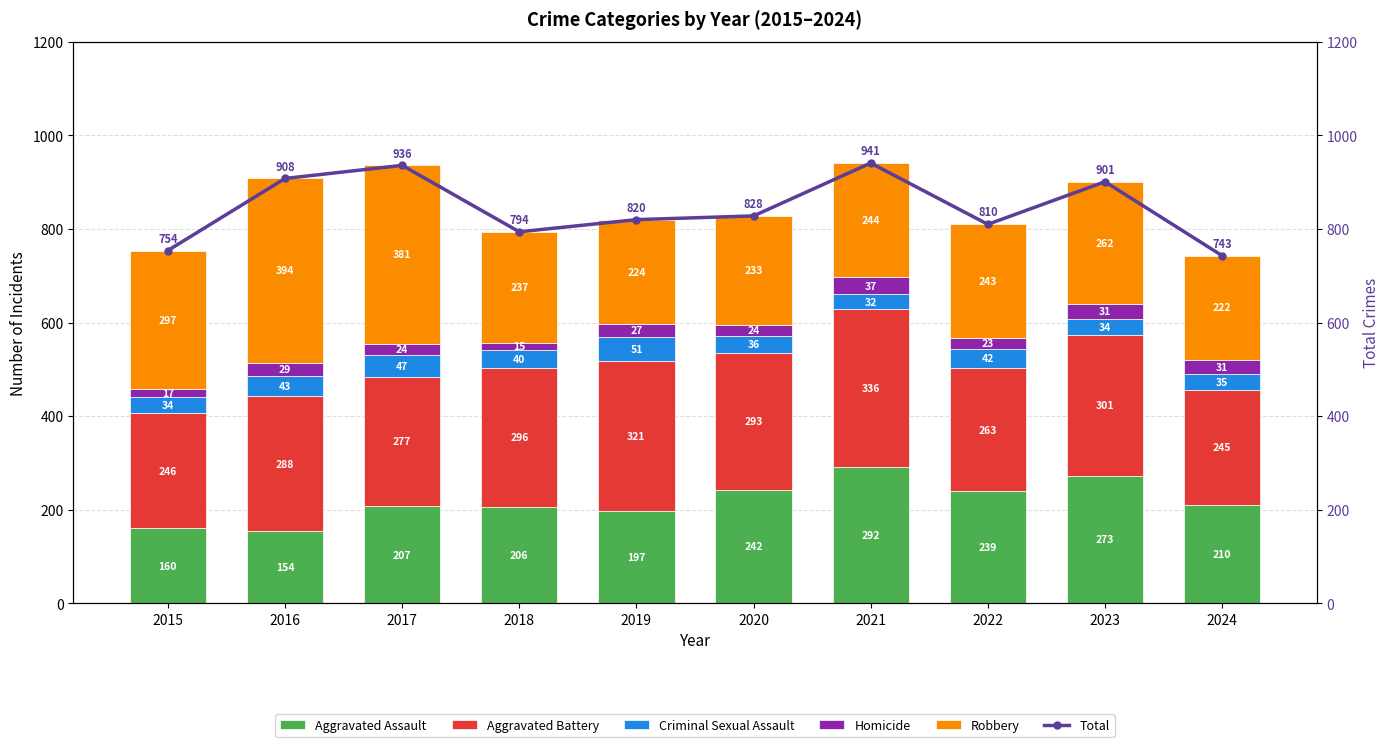

Rank the categories by Robbery value from highest to lowest.

2016, 2017, 2015, 2023, 2021, 2022, 2018, 2020, 2019, 2024